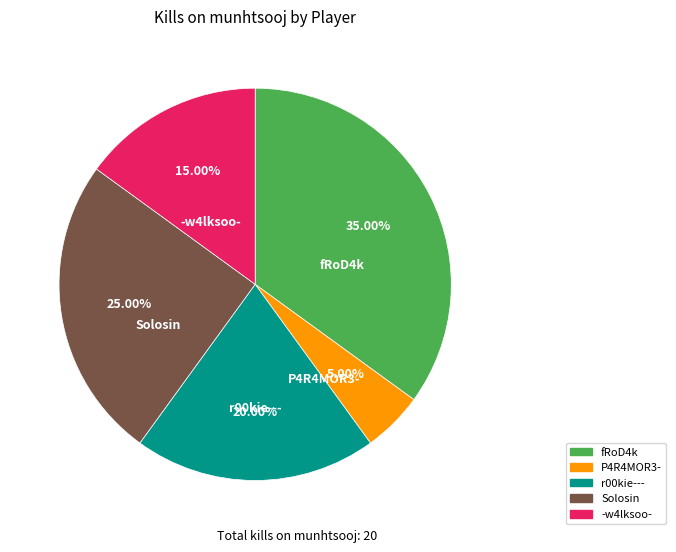

How many slices are in this pie chart?

5